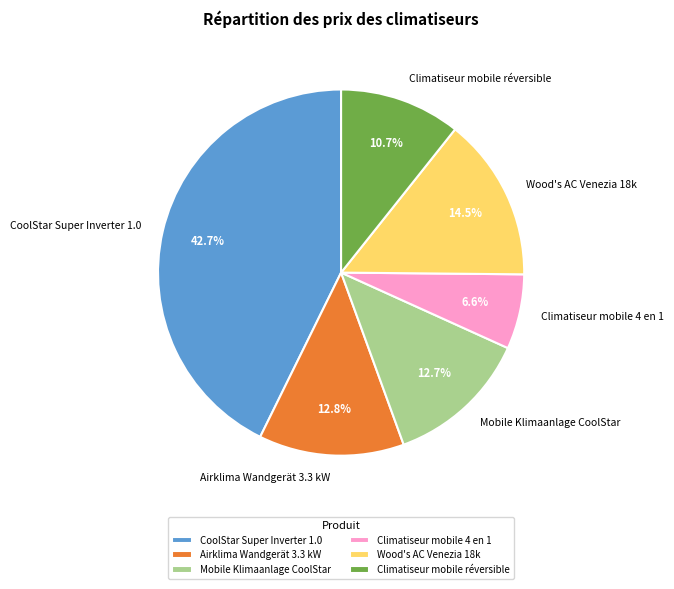

How many segments does this pie chart have?

6